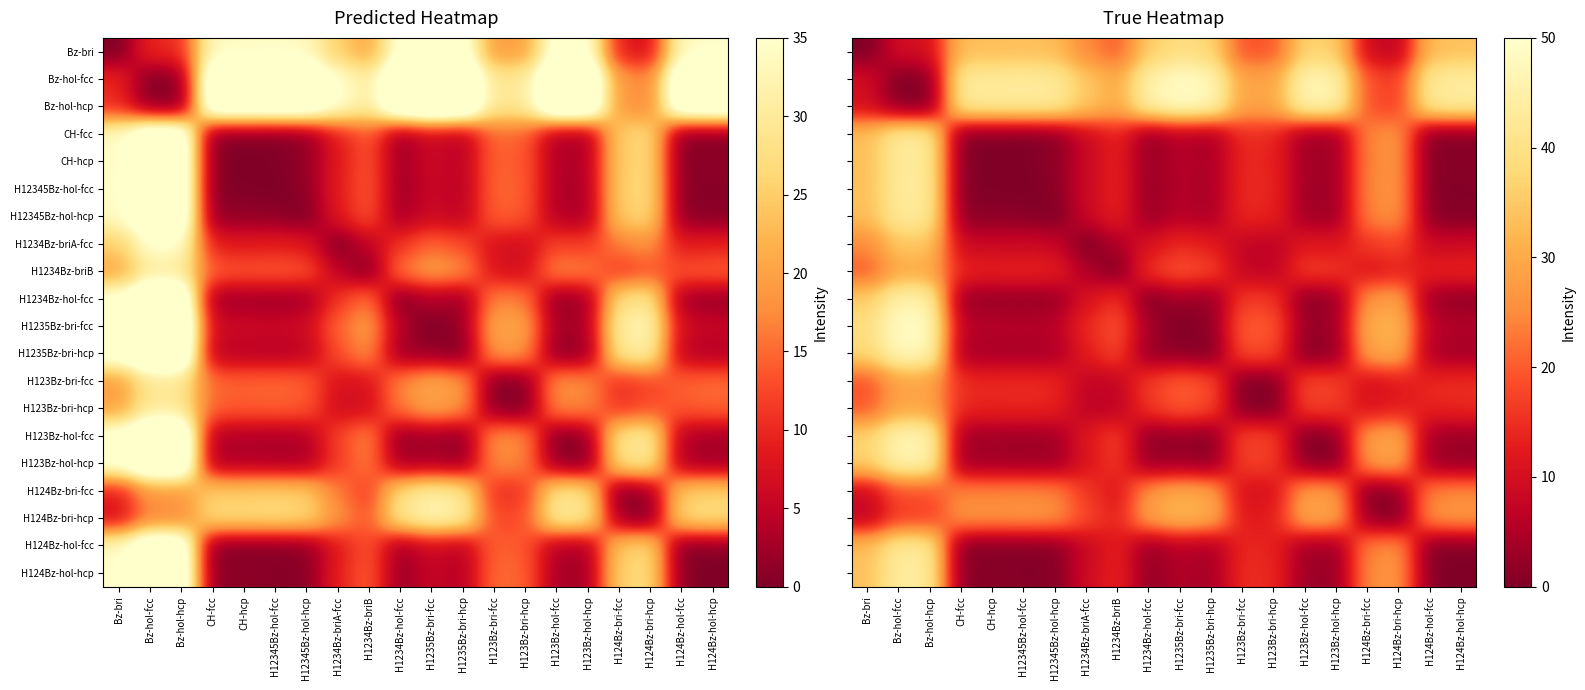

What is the maximum value for H12345Bz-hol-fcc?

43.3